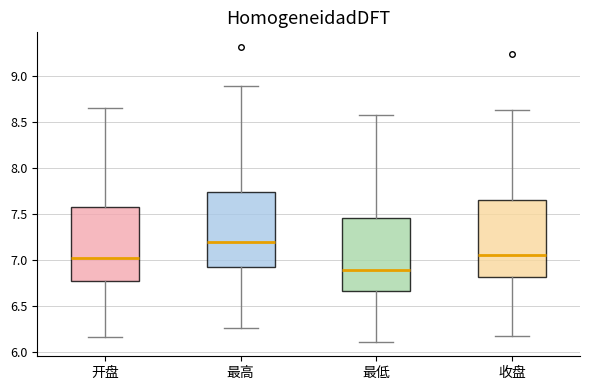

Reading left to right, transcribe this box plot: for each box, give where its median line is, the range the box spans, and where its two whiskers end, as read against the y-axis. The values are not printed on the chart, so give them approximately, as read against the axis.

开盘: median 7.00, box 6.75 to 7.60, whiskers 6.15 to 8.65
最高: median 7.20, box 6.95 to 7.75, whiskers 6.25 to 8.90
最低: median 6.90, box 6.65 to 7.45, whiskers 6.10 to 8.60
收盘: median 7.05, box 6.80 to 7.65, whiskers 6.15 to 8.65